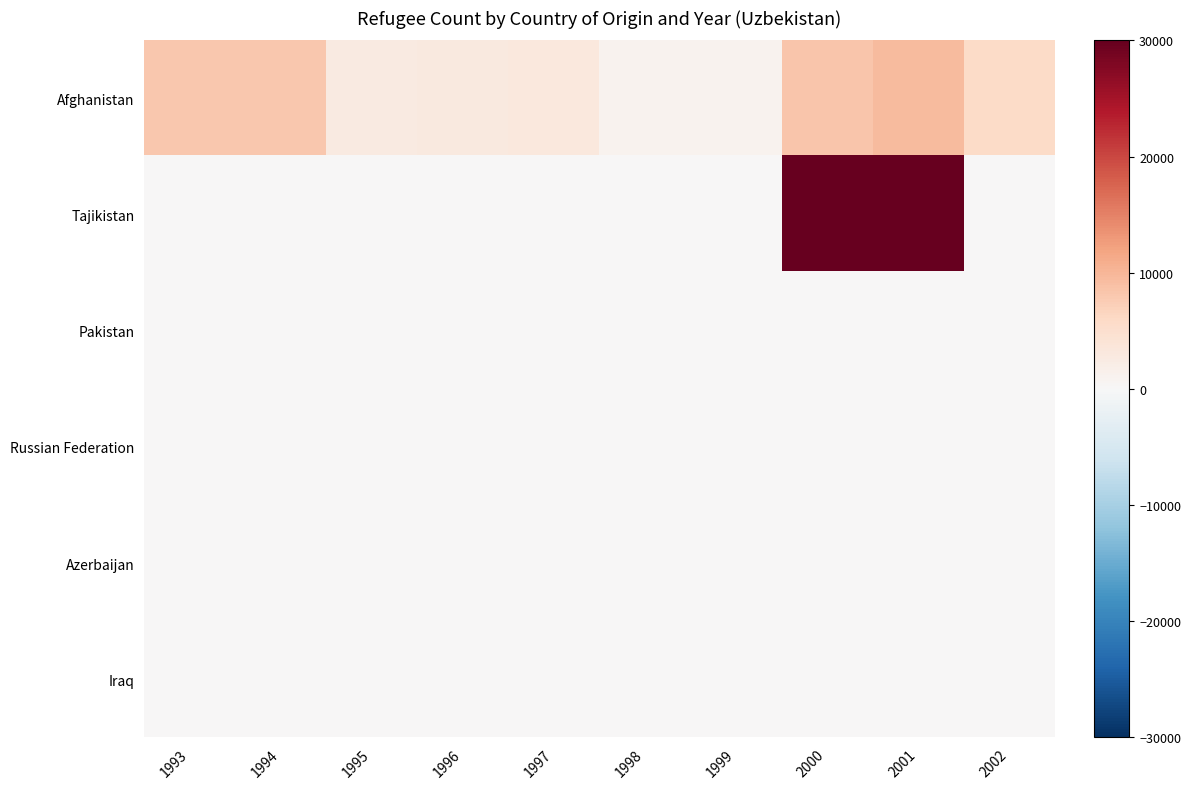

Which has a higher value, 2001 or 1998?

2001